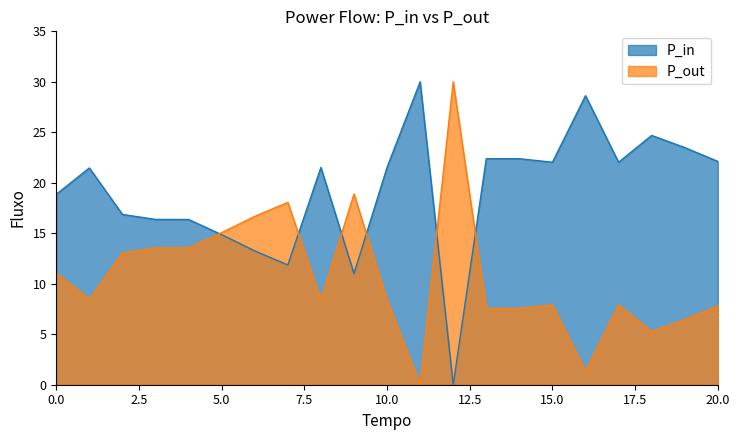

How many lines are shown in the chart?

2